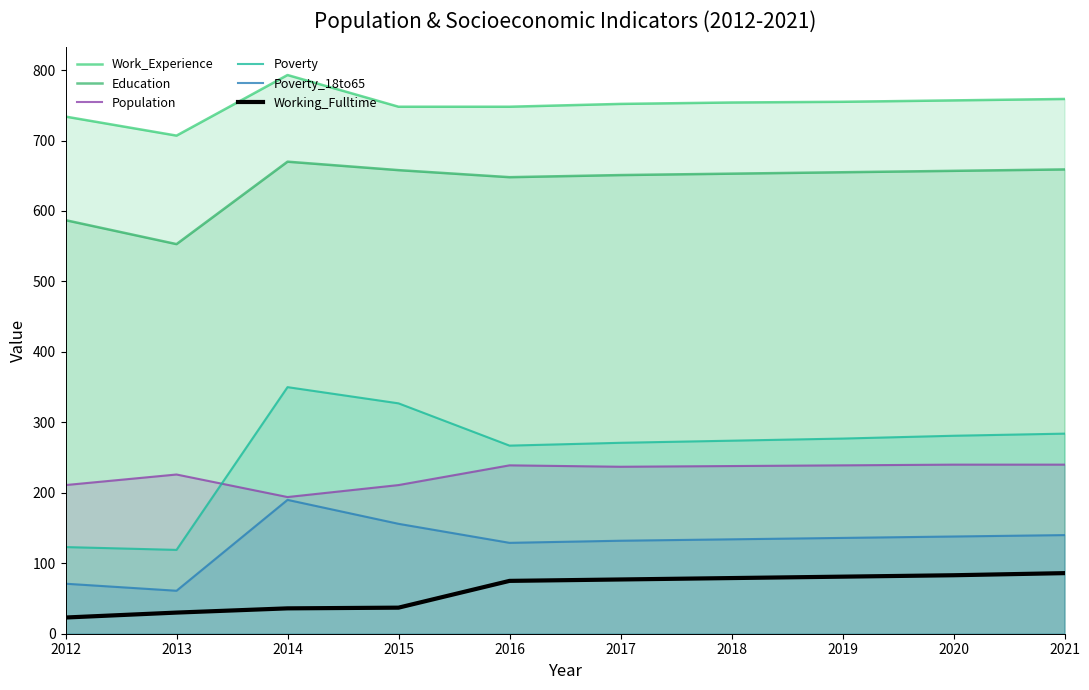

What is the spread (max minus min) of values at 2017?

675